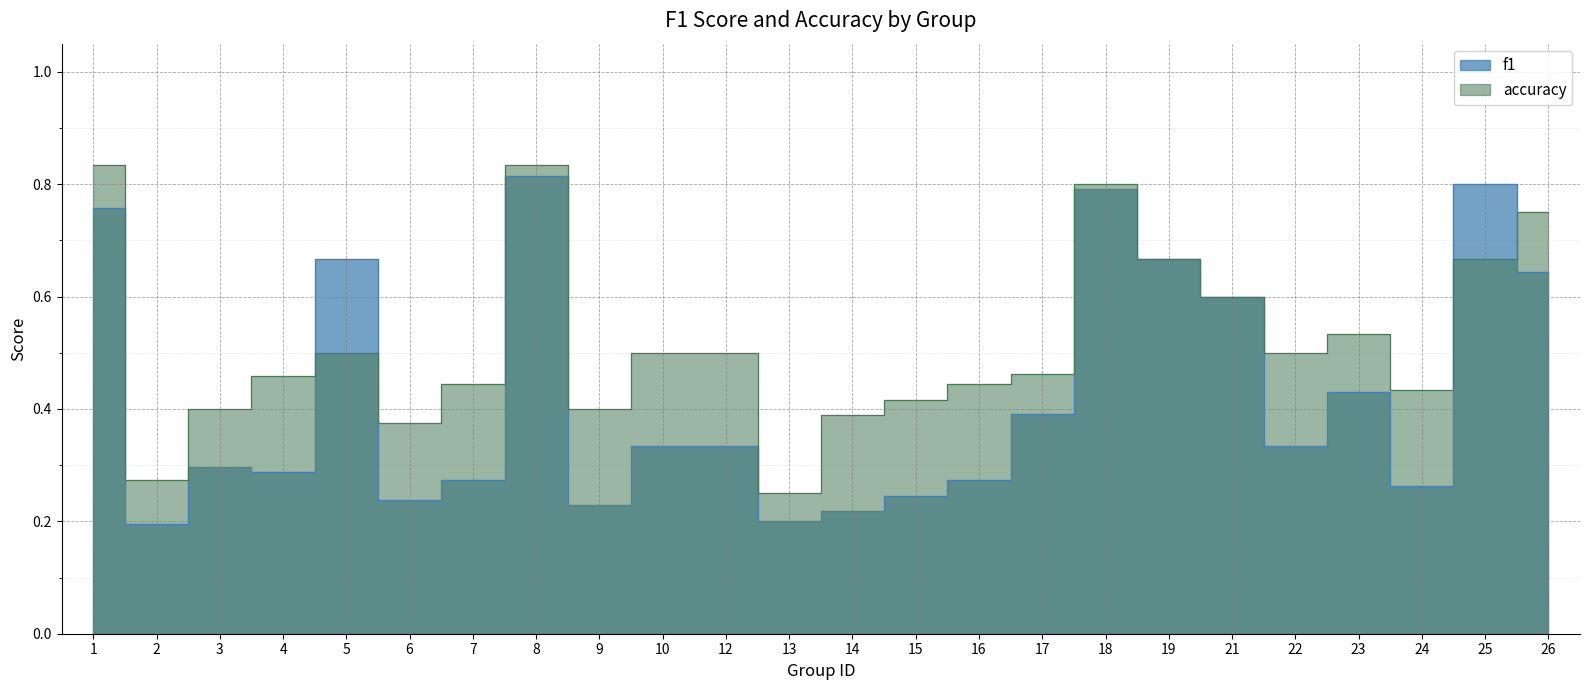

List the series in order of their overall mean, lowest first.

f1, accuracy